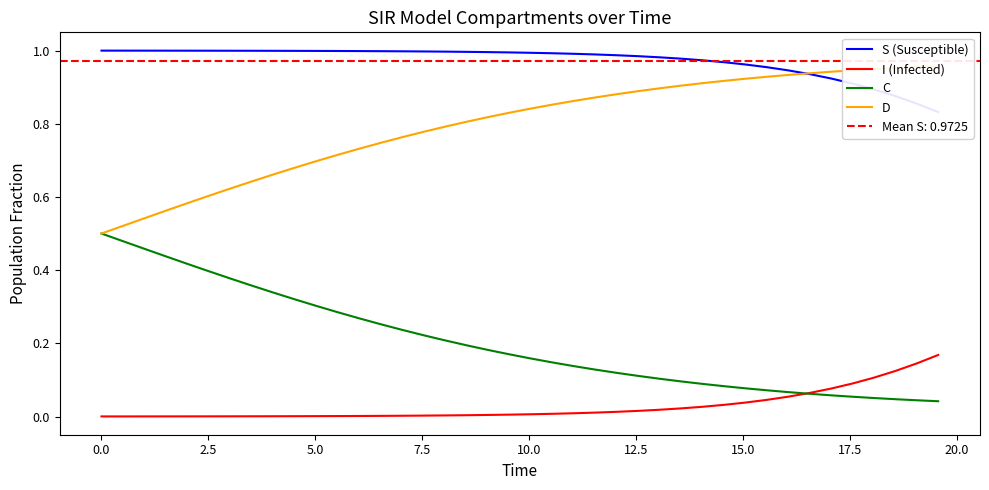

True or false: C and S (Susceptible) intersect in this chart.

False